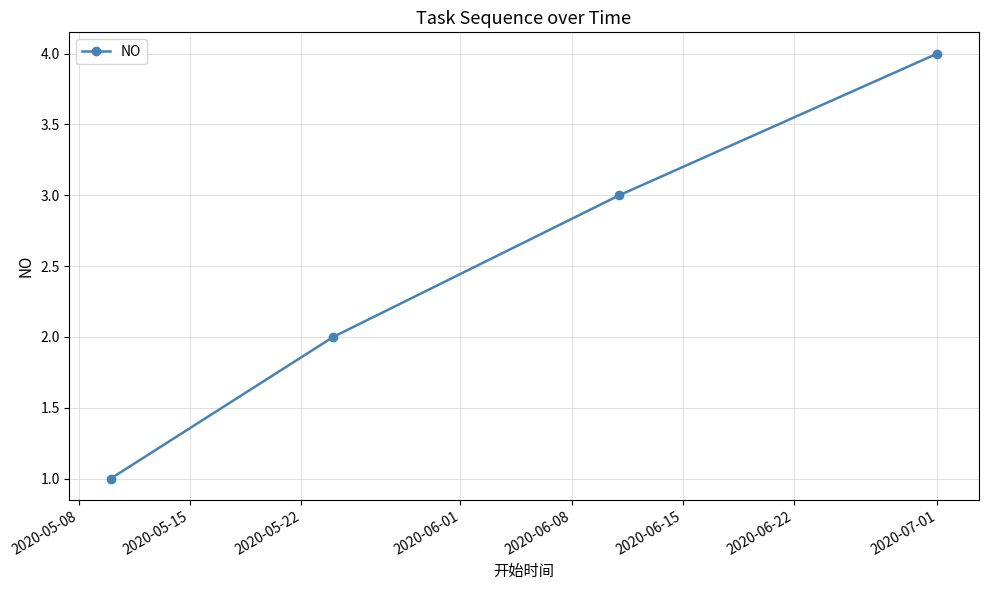

What is the value of the 1st point from the left?

1